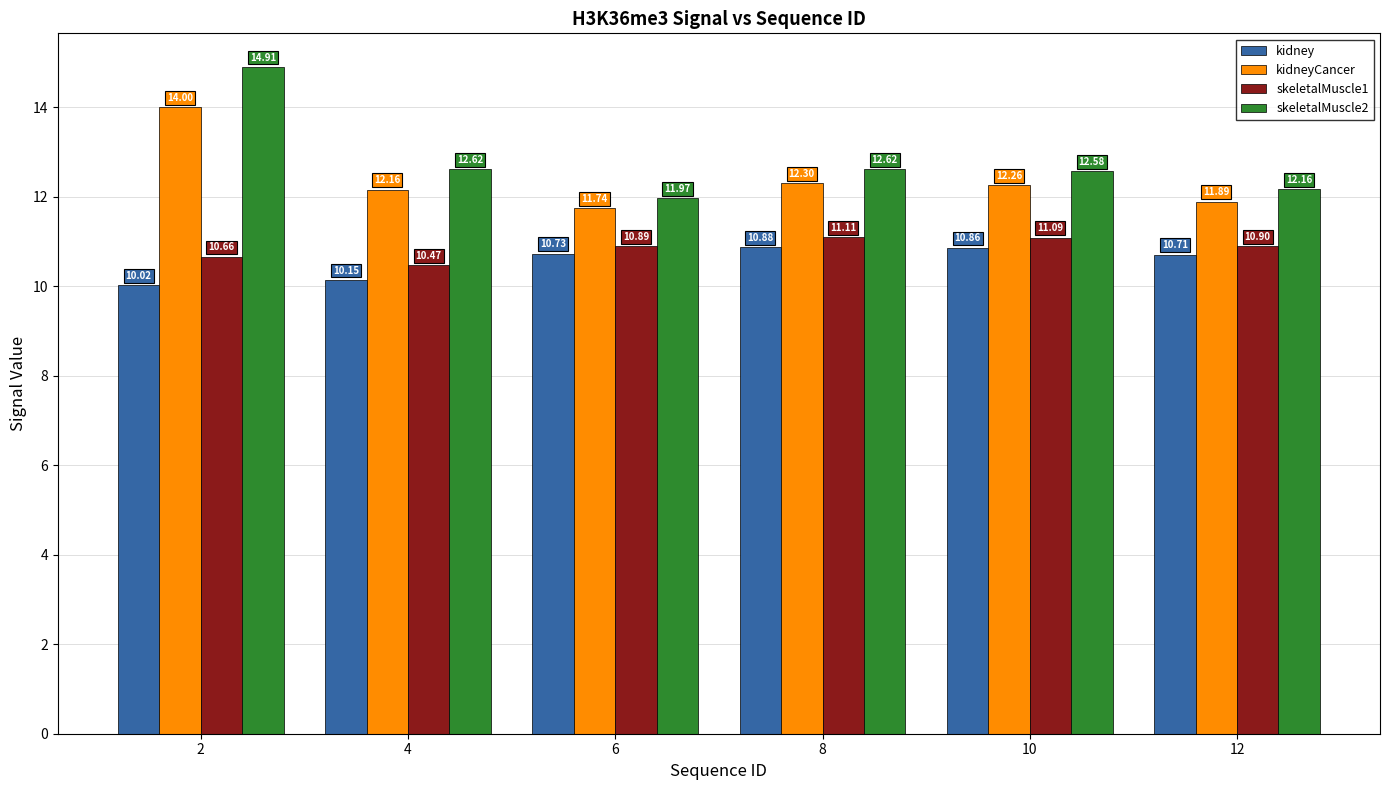

What is the difference between the skeletalMuscle2 values at 6 and 4?

0.6